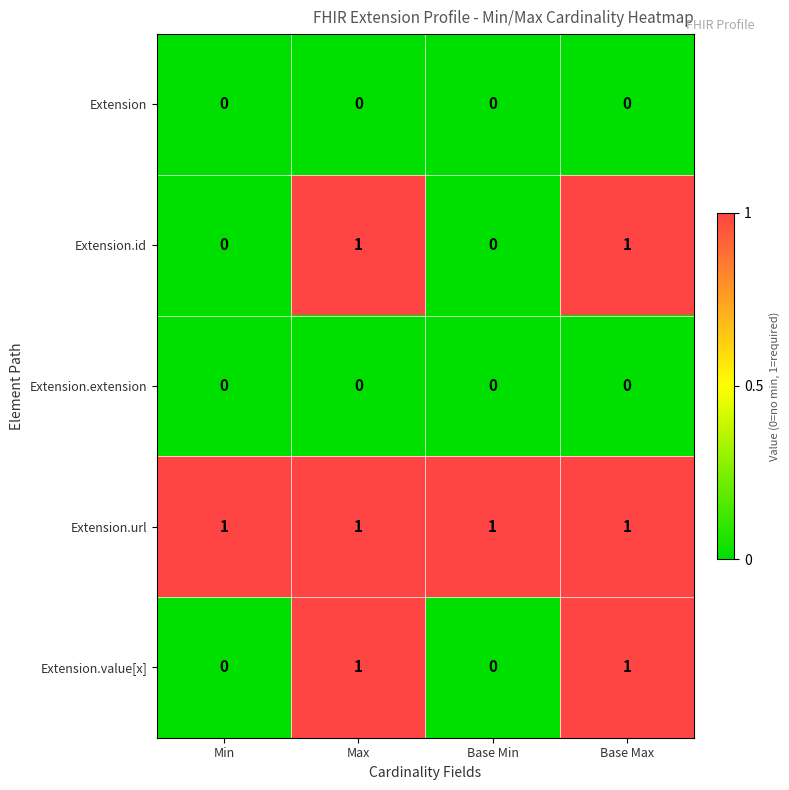

Which series has the largest total across all categories?

Extension.url